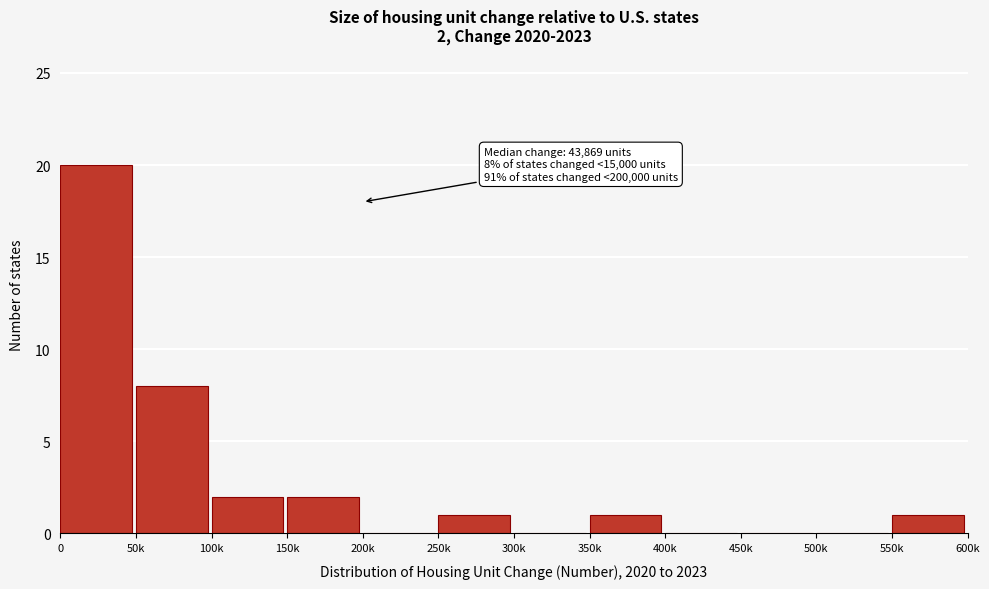

Reading right to left, transcribe all the data shown in this chart.

550k=1	500k=0	450k=0	400k=0	350k=1	300k=0	250k=1	200k=0	150k=2	100k=2	50k=8	0=20